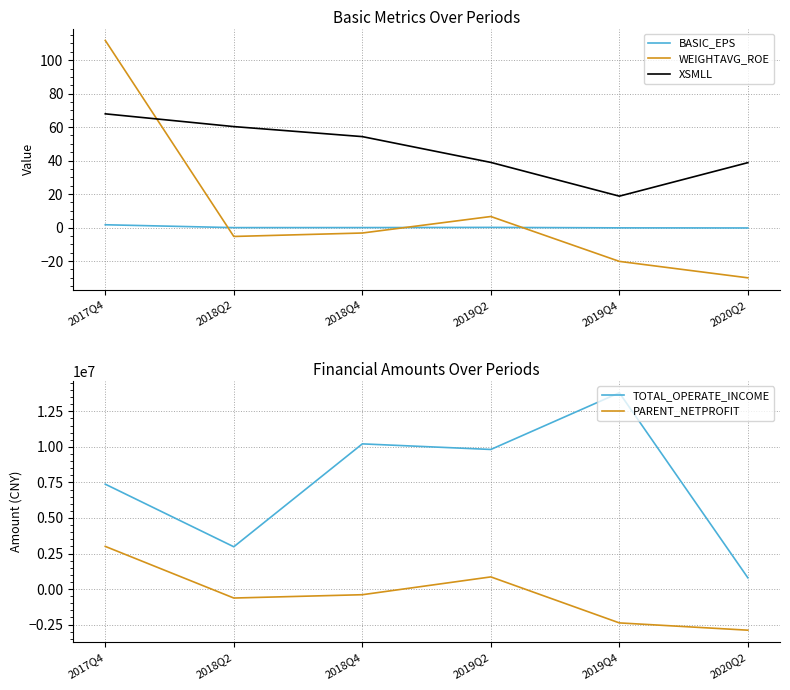

What is the difference between the maximum and minimum values in the PARENT_NETPROFIT series?

5894136.9